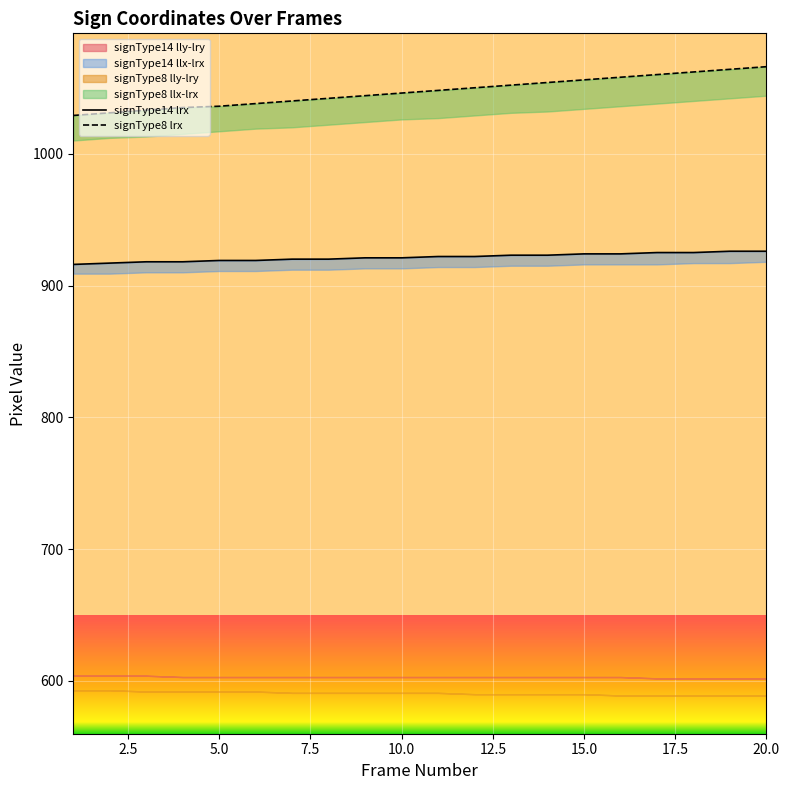

Reading left to right, extract all data points from this chart.

signType14 lrx: 916	917	918	918	919	919	920	920	921	921	922	922	923	923	924	924	925	925	926	926
signType8 lrx: 1029	1031	1033	1035	1036	1038	1040	1042	1044	1046	1048	1050	1052	1054	1056	1058	1060	1062	1064	1066